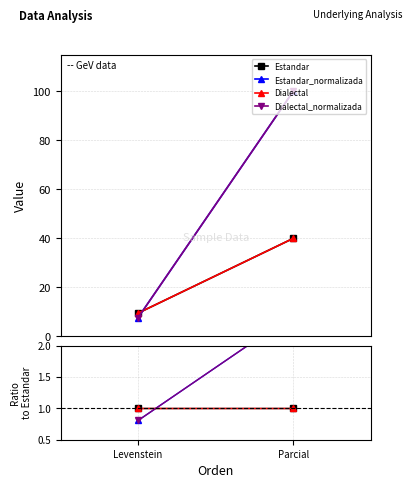

Count the number of data series in this chart.

4